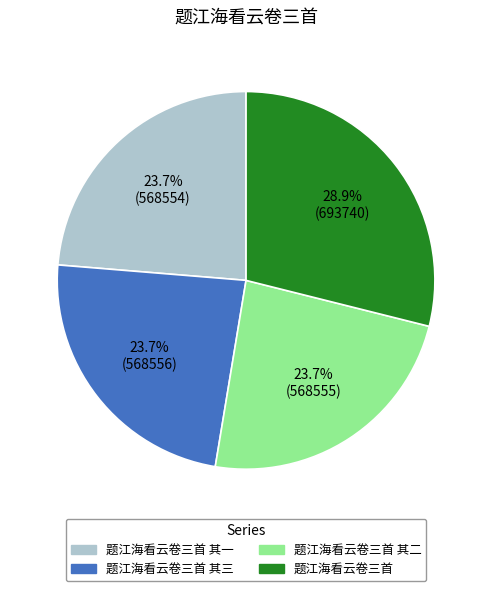

Is there any slice that represents more than half of the pie?

No